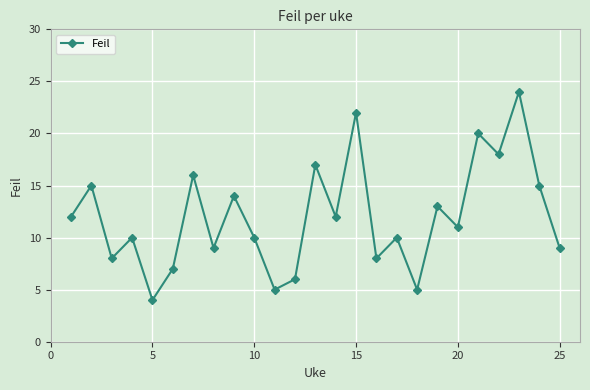

True or false: there are more than 0 points higher than both neighbors.

True